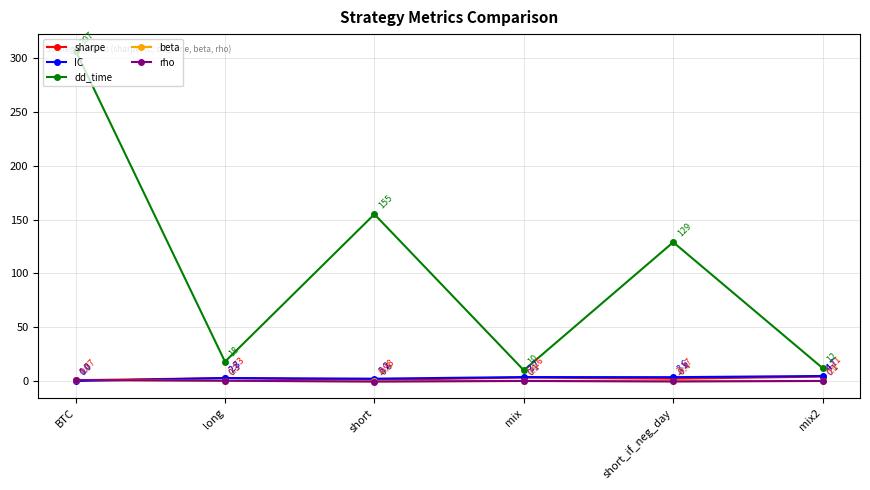

Which category has the lowest value across all series?

short